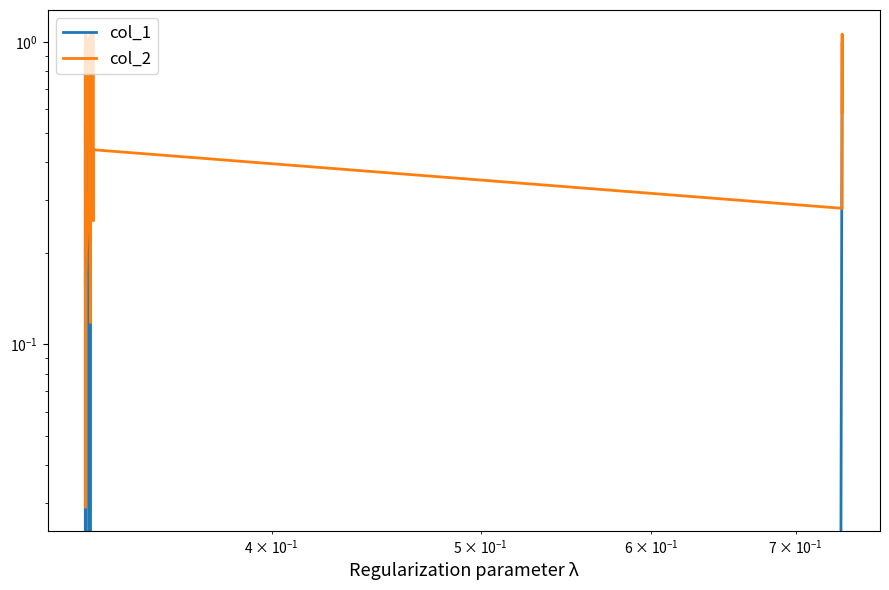

What is the value of the col_2 point at the 1st from the left?

0.5